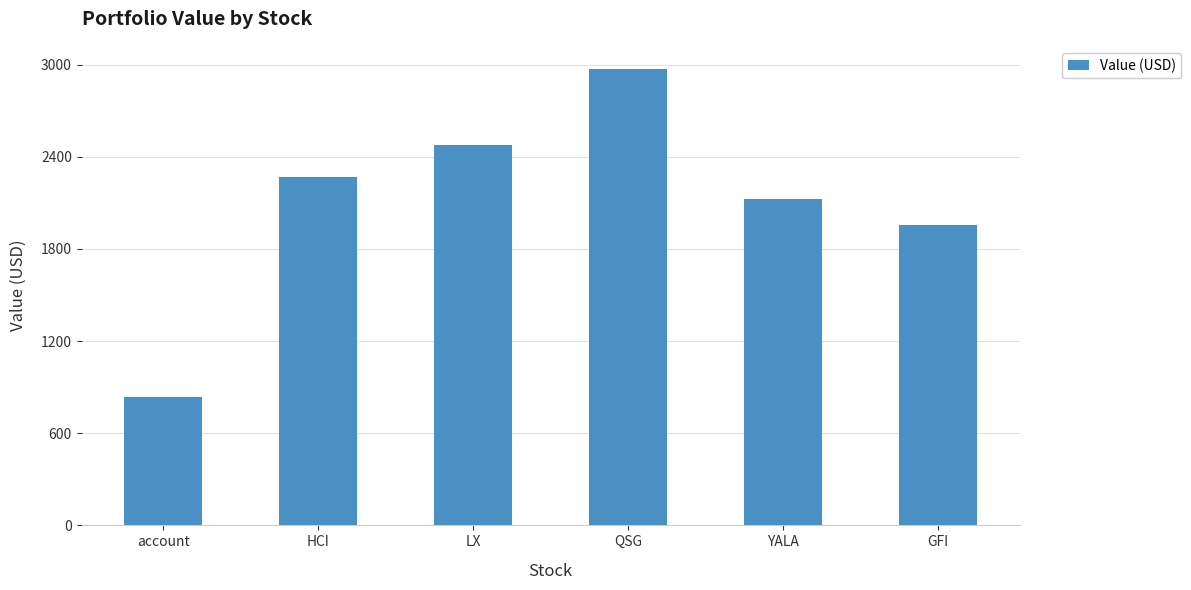

How many distinct data groups are displayed?

1